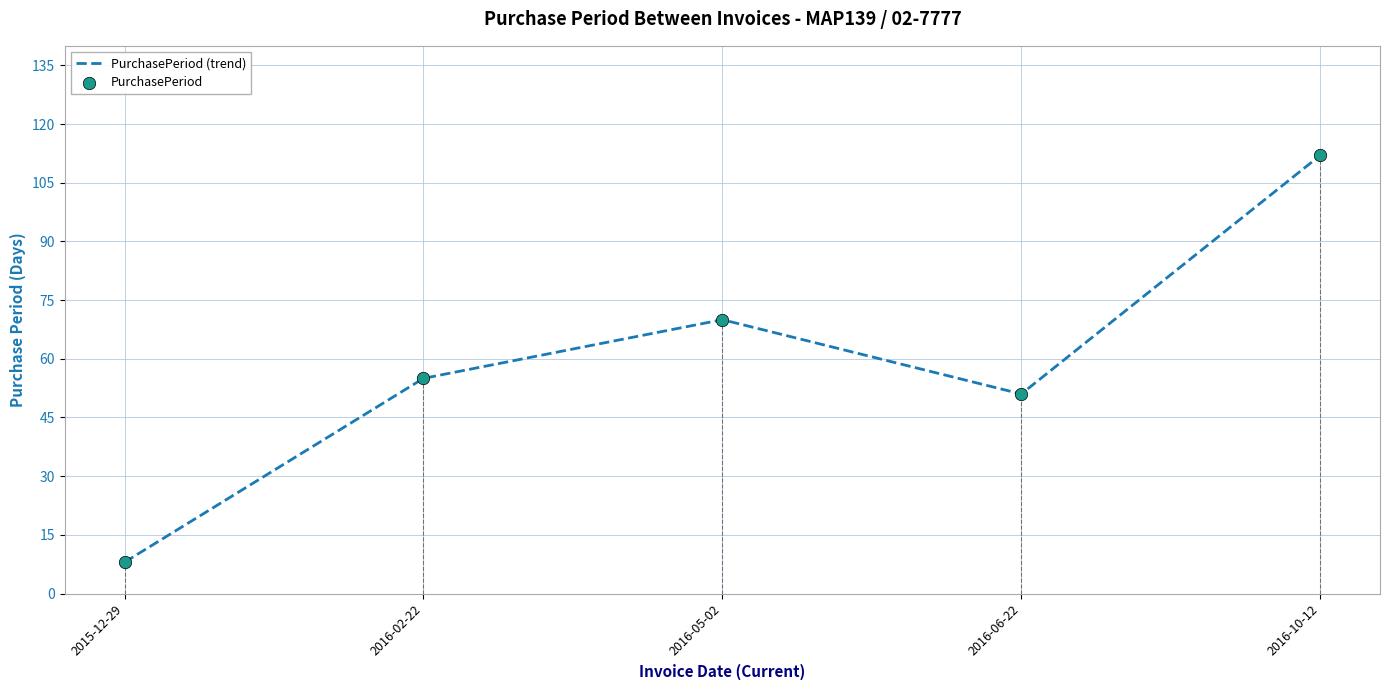

What is the maximum value shown in the chart?

112